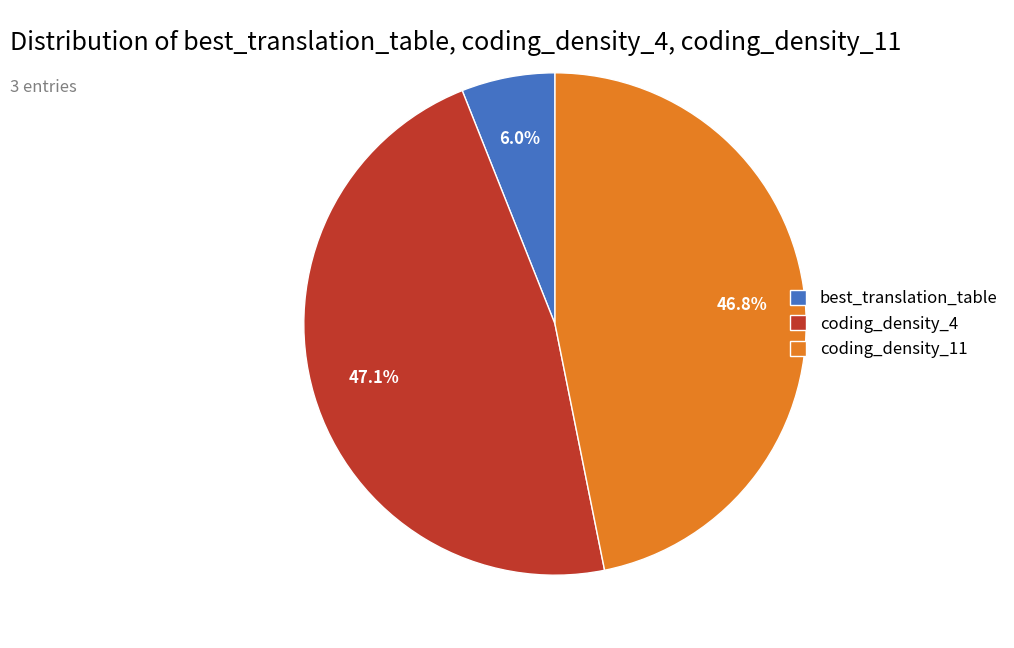

Does coding_density_11 represent more than half of the total?

No